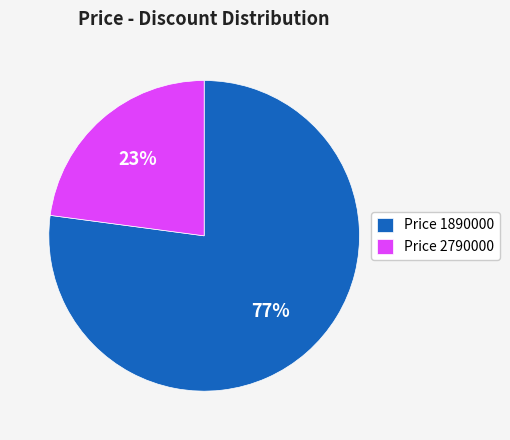

To the nearest percent, what portion does Price 2790000 represent?

23%